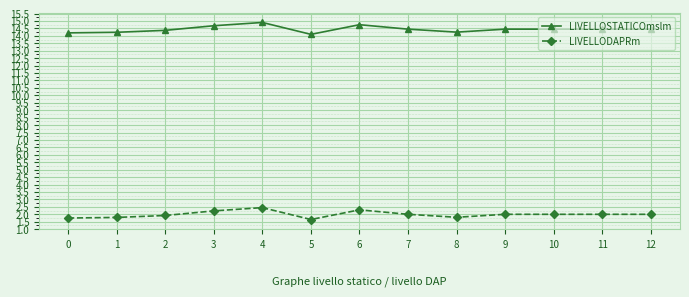

Is the value of LIVELLOSTATICOmslm at 9 greater than the value of LIVELLODAPRm at 12?

Yes